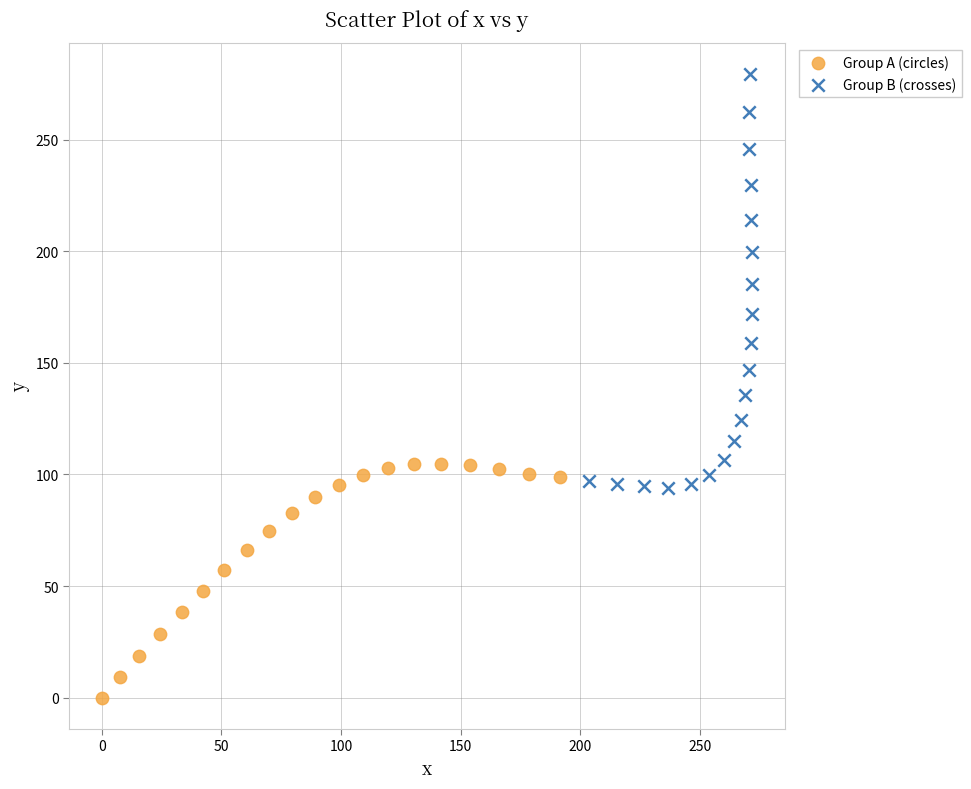

Which series contains the lowest Y value?

Group A (circles)